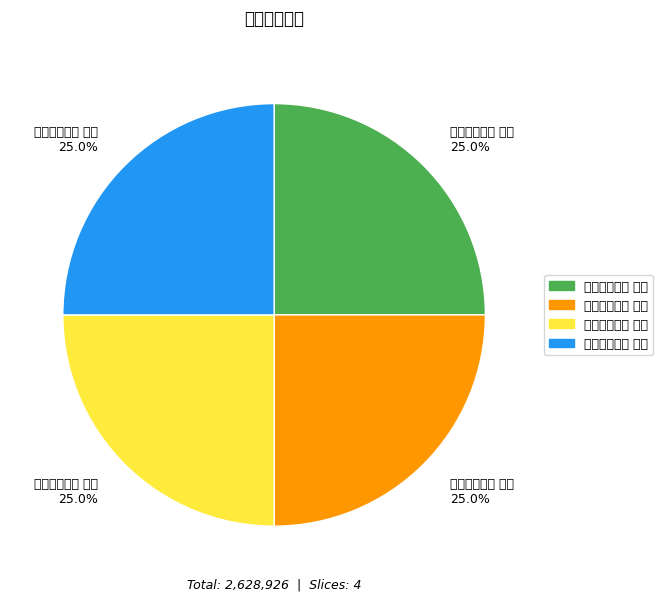

What is the ratio of the value at 戴明府漱江亭 其三 to the value at 戴明府漱江亭 其二?

1.0